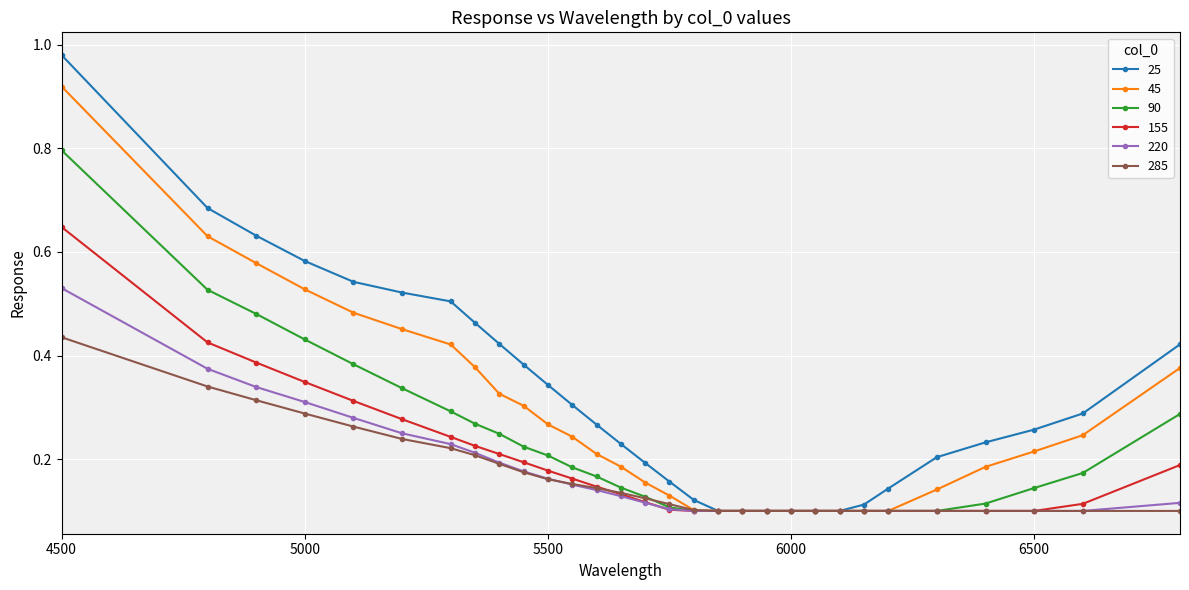

Which series has the widest spread of values?

25